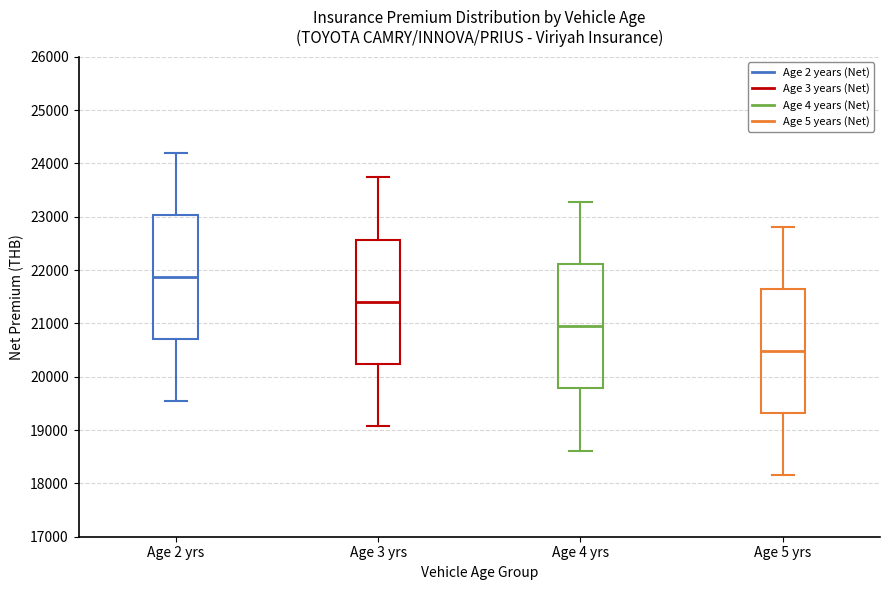

Reading left to right, transcribe this box plot: for each box, give where its median line is, the range the box spans, and where its two whiskers end, as read against the y-axis. The values are not printed on the chart, so give them approximately, as read against the axis.

Age 2 yrs: median 21900, box 20700 to 23000, whiskers 19500 to 24200
Age 3 yrs: median 21400, box 20200 to 22600, whiskers 19100 to 23700
Age 4 yrs: median 20900, box 19800 to 22100, whiskers 18600 to 23300
Age 5 yrs: median 20500, box 19300 to 21600, whiskers 18200 to 22800